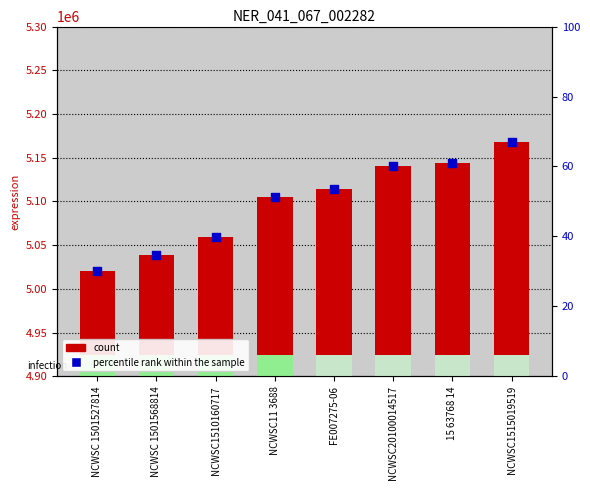

What are all the series names shown in the legend?

count, percentile rank within the sample